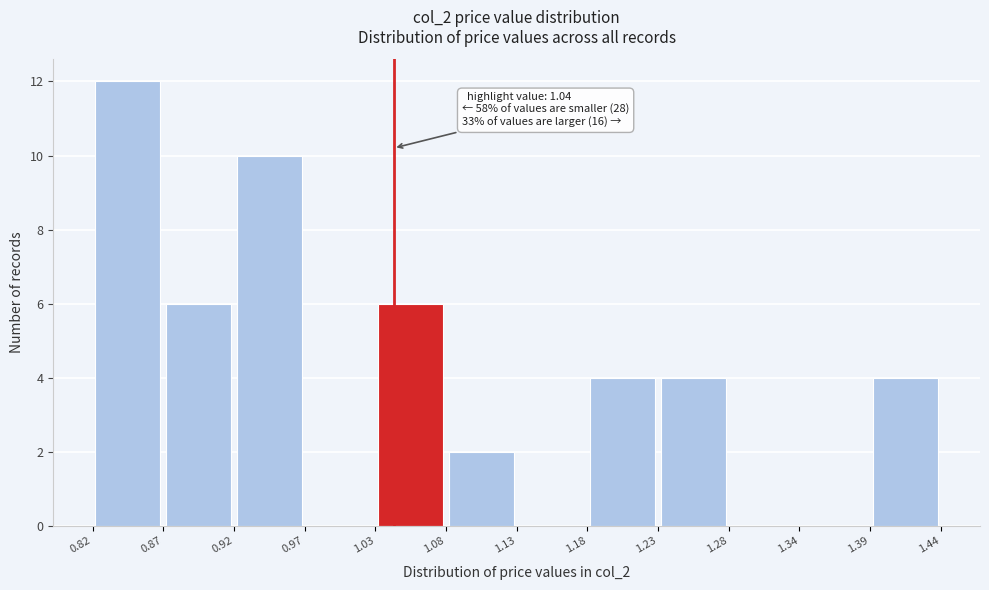

Which range on the x-axis has the tallest bar?

0.82 to 0.87